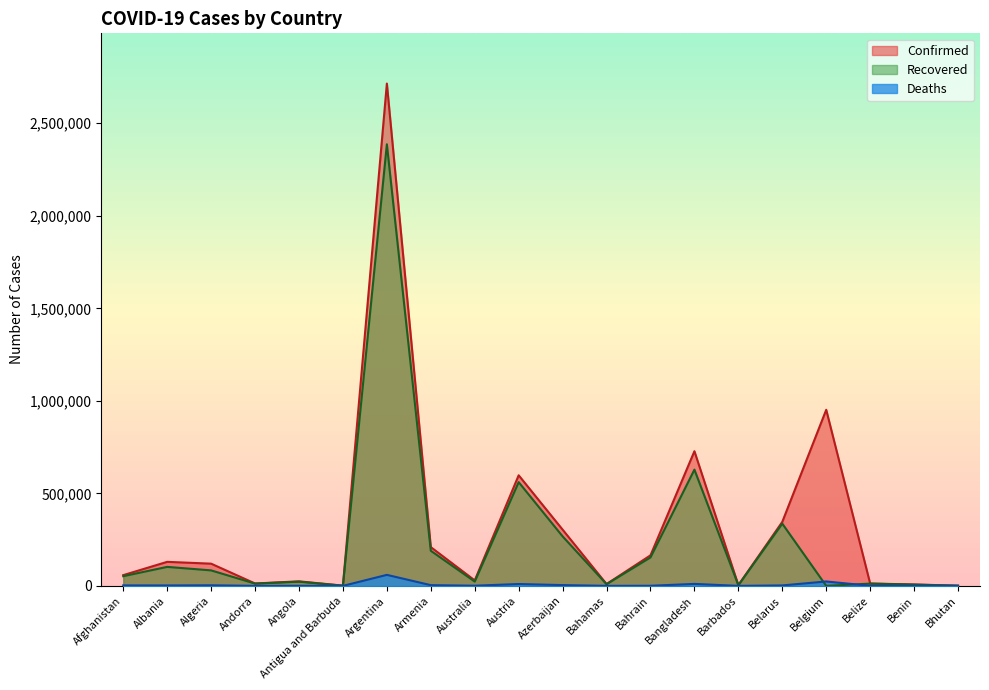

True or false: Deaths and Confirmed cross at least once.

False